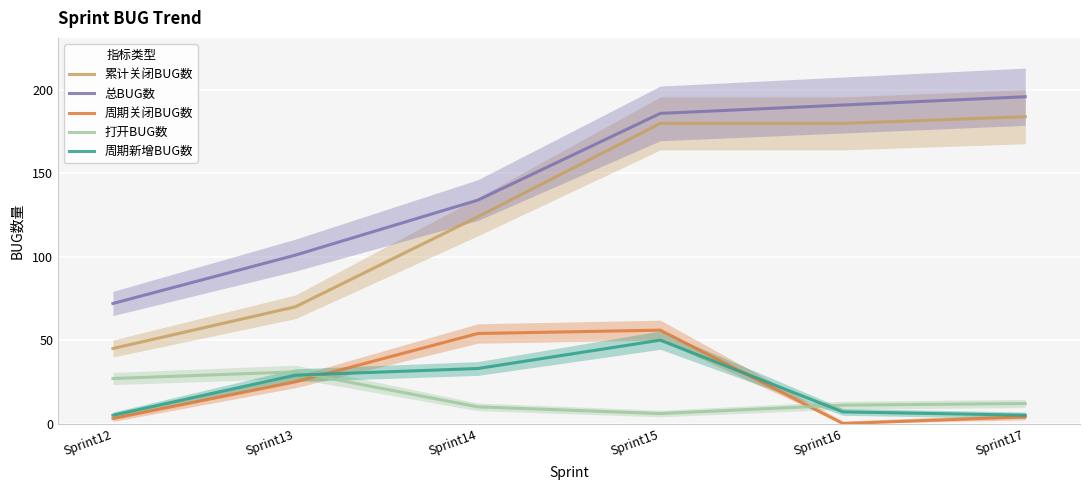

Which has a higher value, Sprint14 or Sprint17?

Sprint17